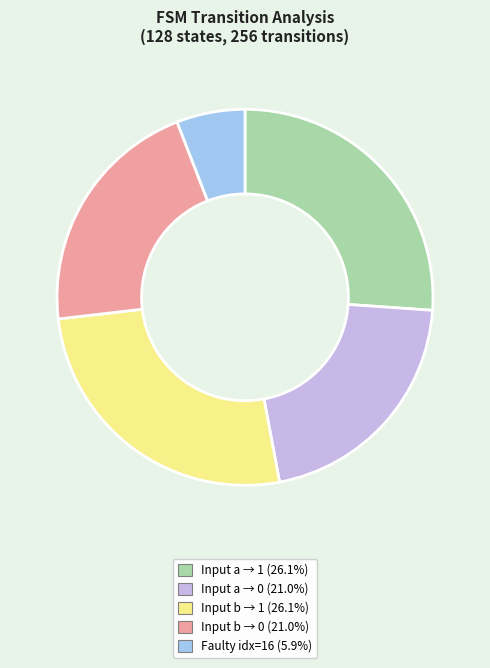

Is there any slice that represents more than half of the pie?

No